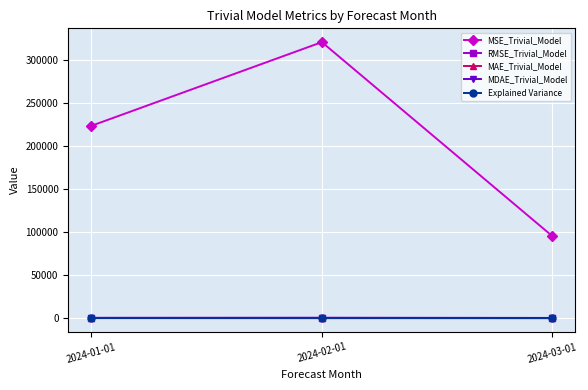

Which series has the widest spread of values?

MSE_Trivial_Model